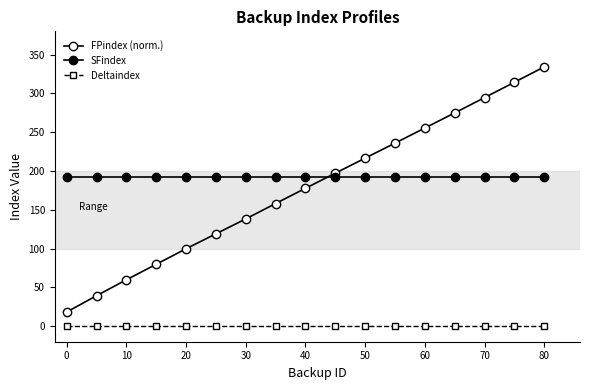

What is the sum of all FPindex (norm.) values?

3013.2